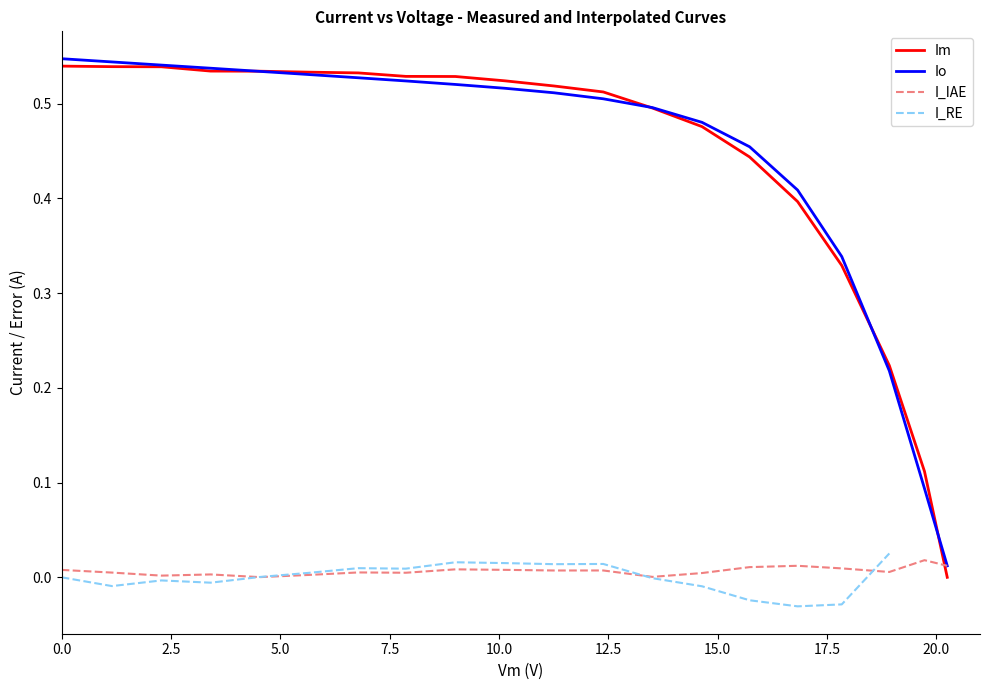

What is the value of the Io point at the 8th from the left?

0.5